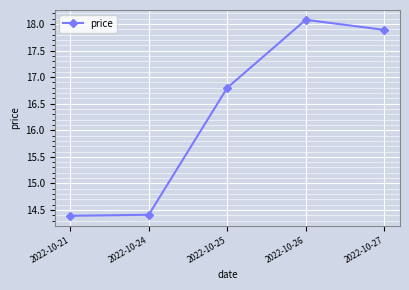

What is the difference between the second highest and second lowest values?

3.5